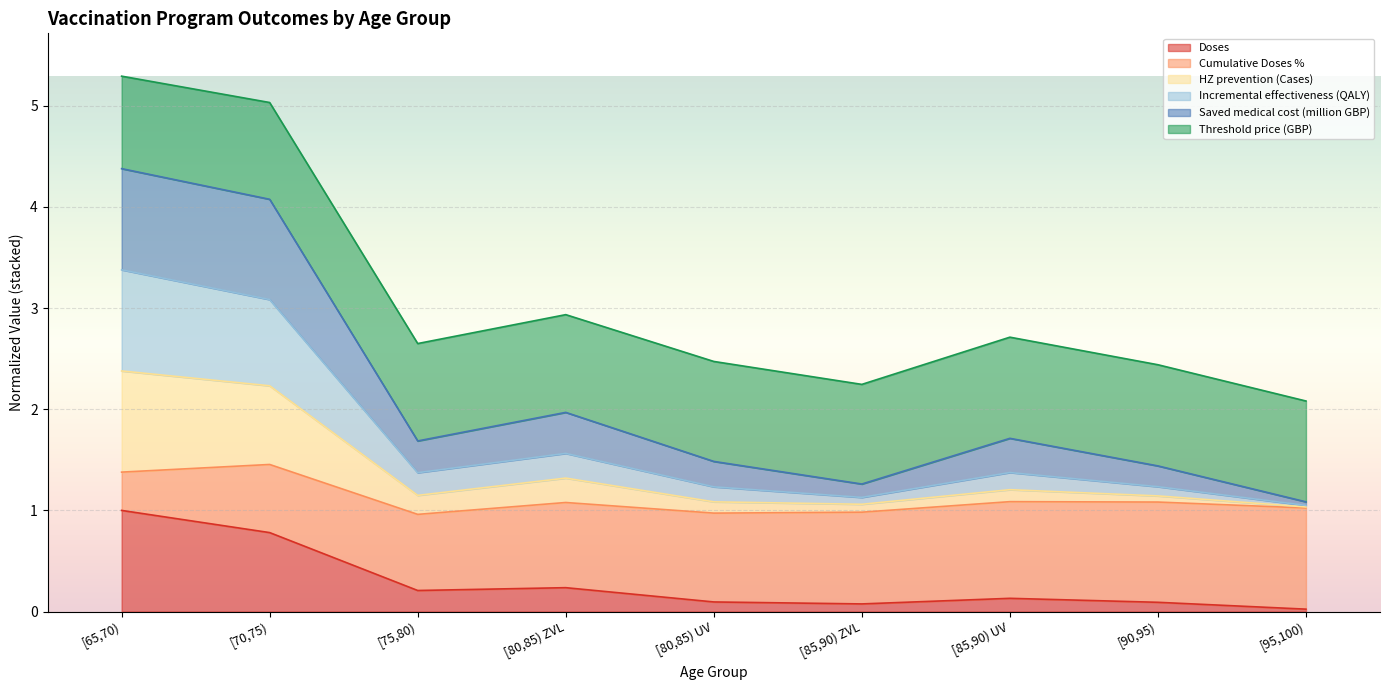

Which category has the highest value in the Doses series?

[65,70)